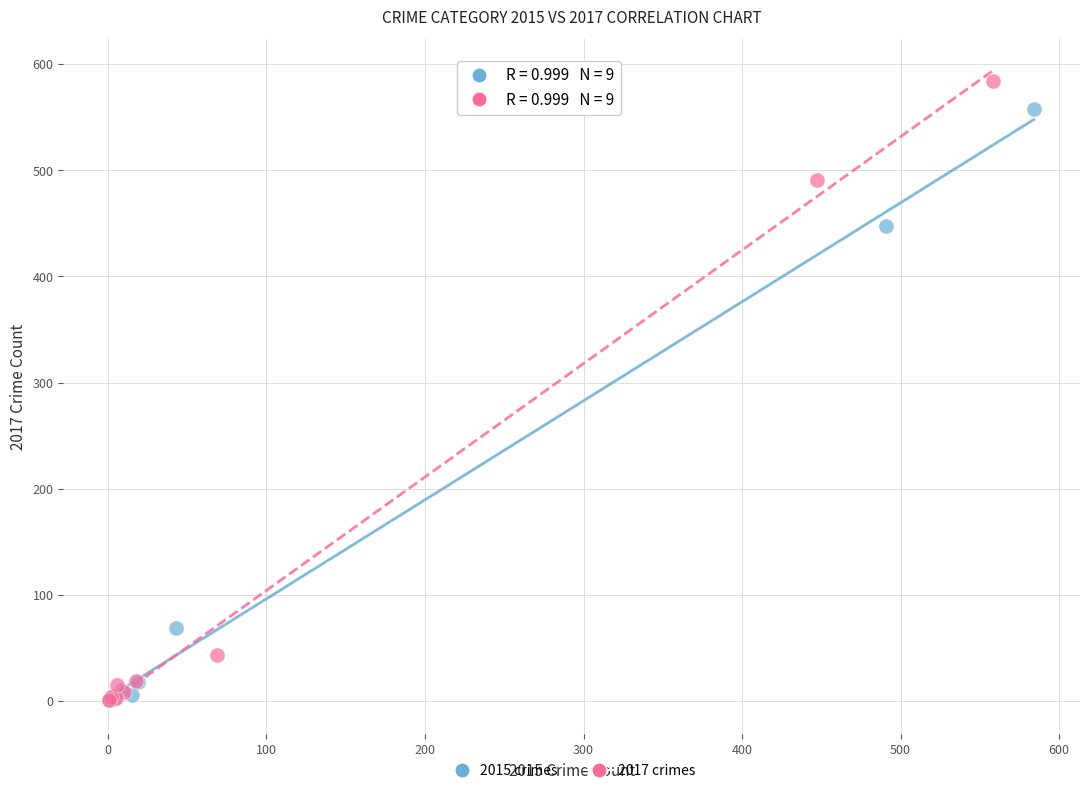

What are all the series names shown in the legend?

2015 crimes, 2017 crimes